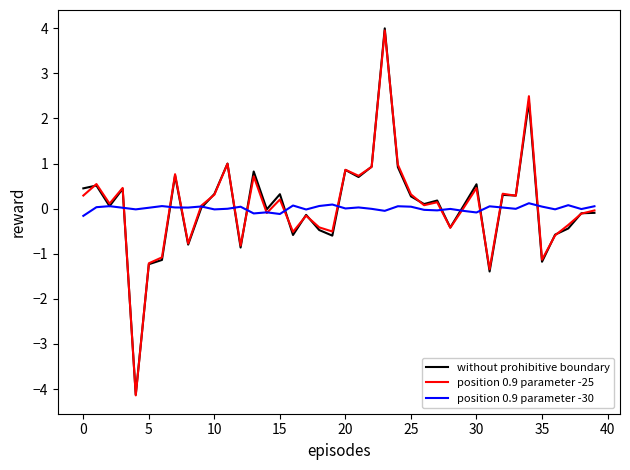

What is the difference between the second highest and minimum values in the position 0.9 parameter -25 series?

6.6